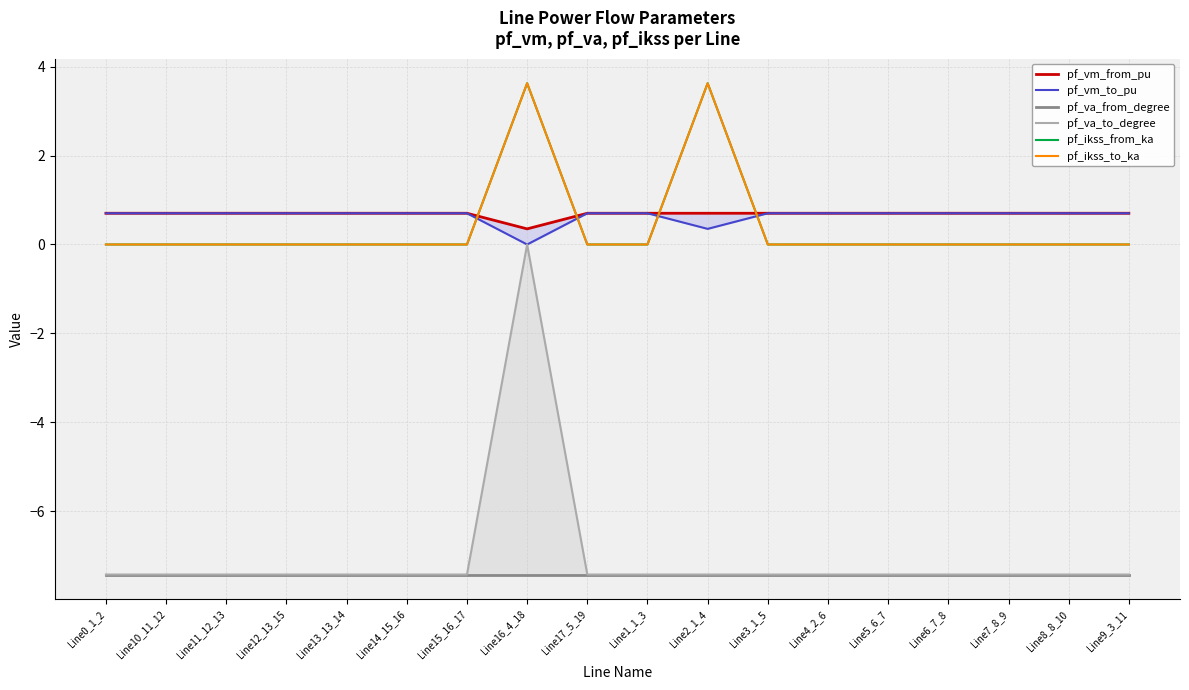

What is the total value across all series at Line17_5_19?

-13.4